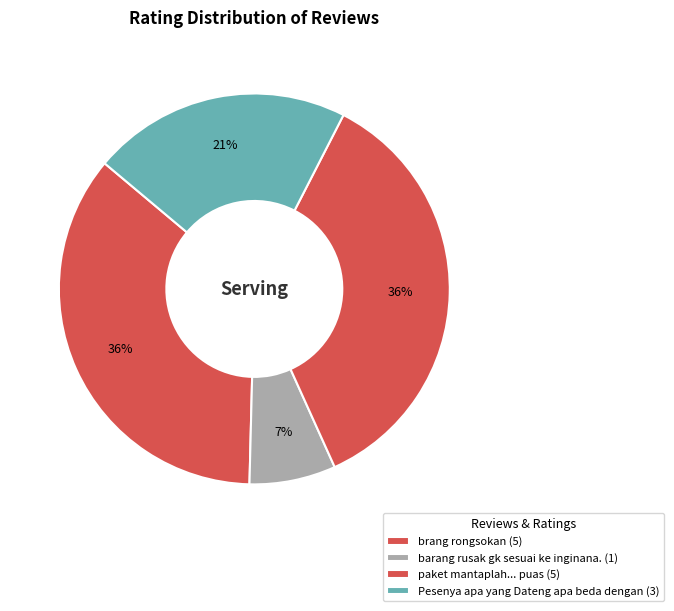

The Pesenya apa yang Dateng apa beda dengan slice represents 21% of the pie. True or false?

True